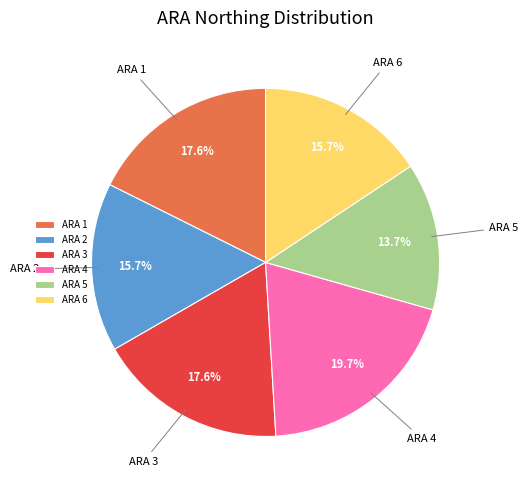

Which category has the smallest portion of the pie?

ARA 5